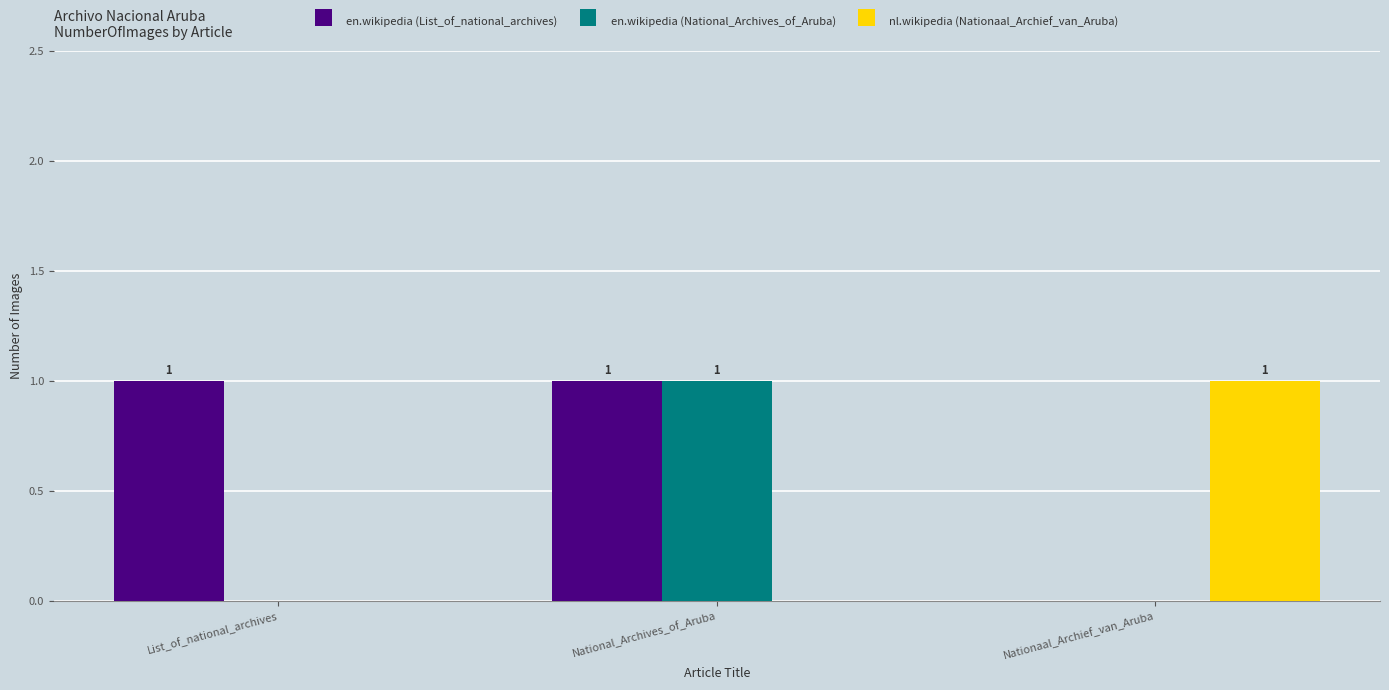

Reading left to right, extract all data points from this chart.

en.wikipedia (List_of_national_archives): 1	1	0
en.wikipedia (National_Archives_of_Aruba): 0	1	0
nl.wikipedia (Nationaal_Archief_van_Aruba): 0	0	1